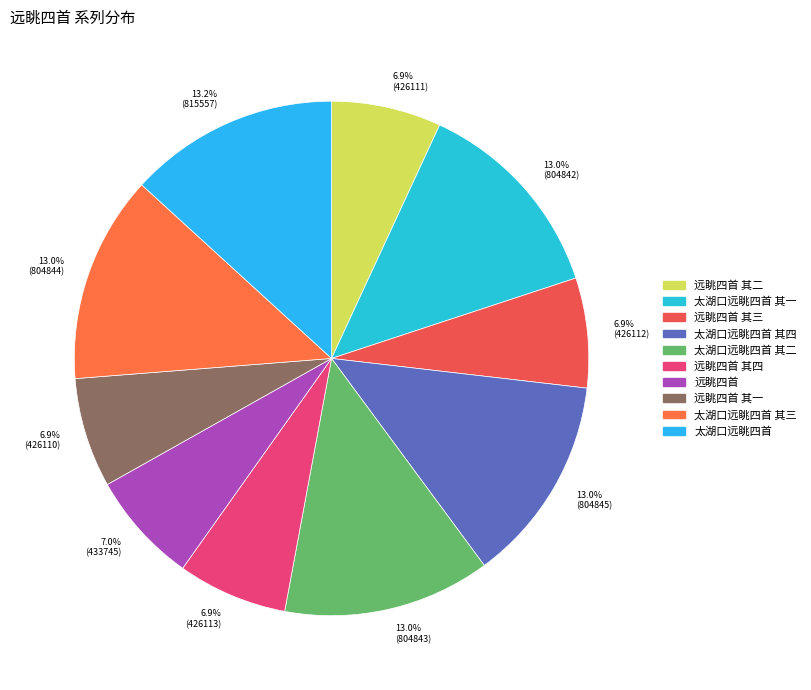

What is the ratio of the value at 6.9% (426112) to the value at 13.2% (815557)?

0.5